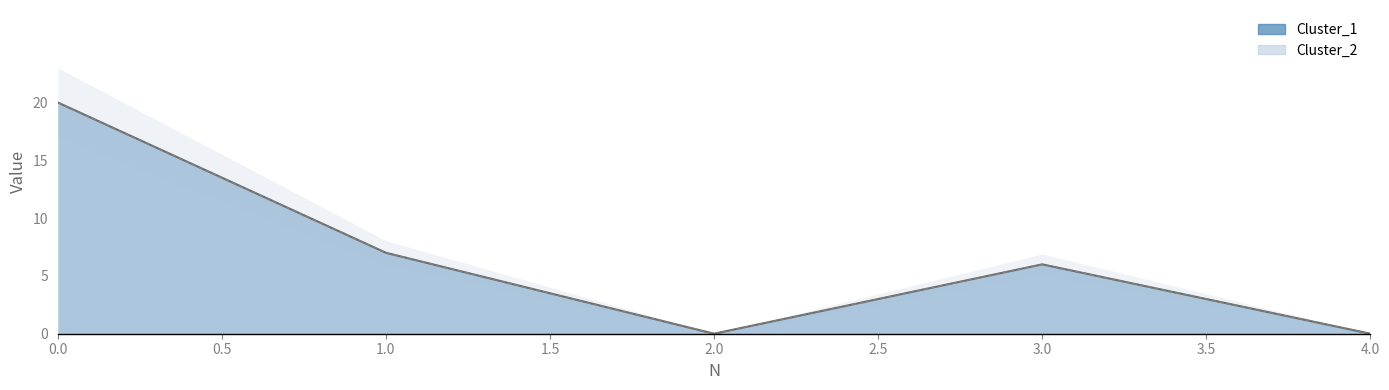

True or false: Cluster_1 and Cluster_2 cross at least once.

False